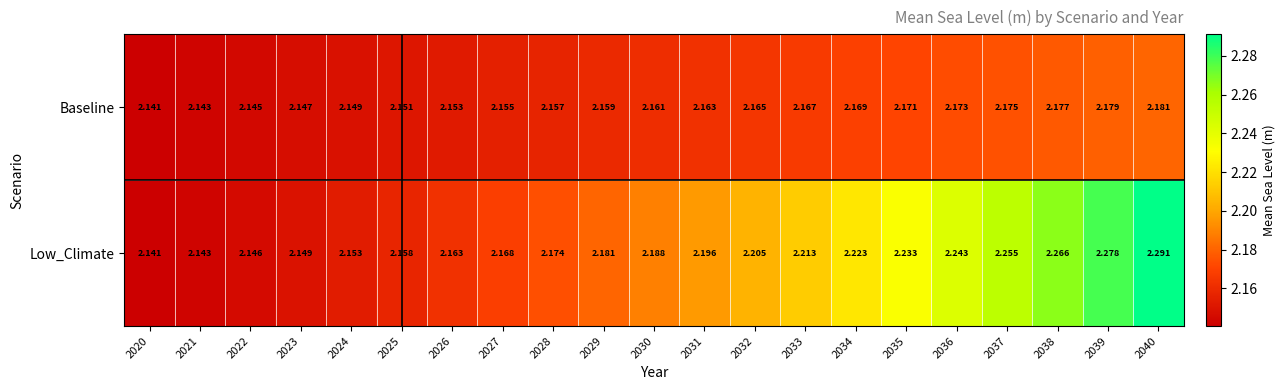

At 2039, list the series in order from smallest to largest.

Baseline, Low_Climate